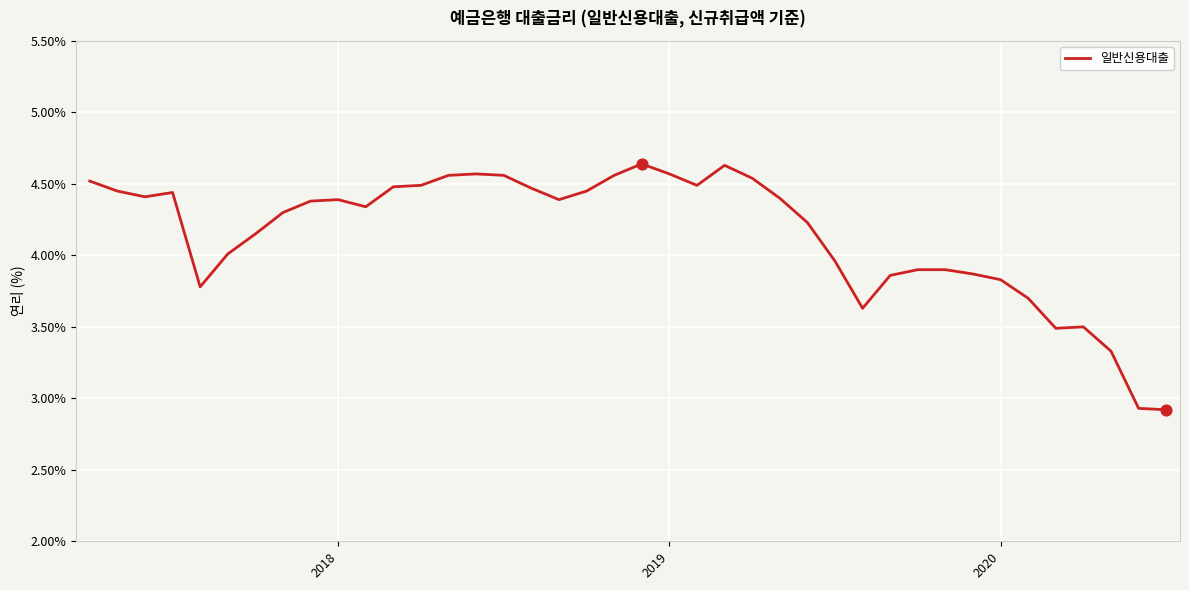

What is the minimum value shown in the chart?

2.9